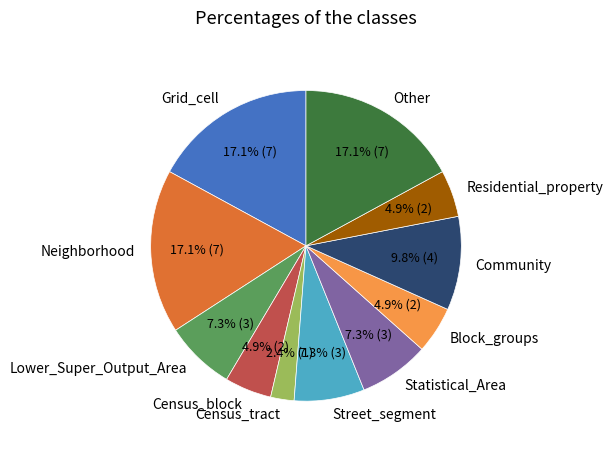

Is there a majority slice in this chart?

No